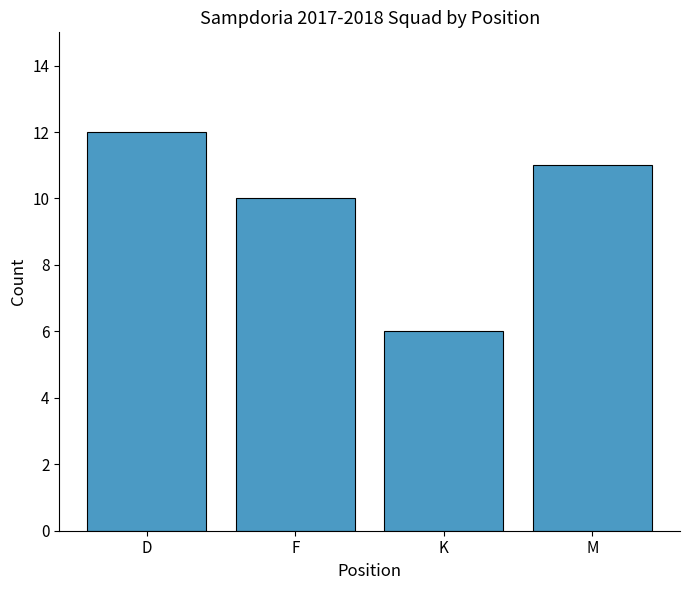

The value at D is 12. True or false?

True